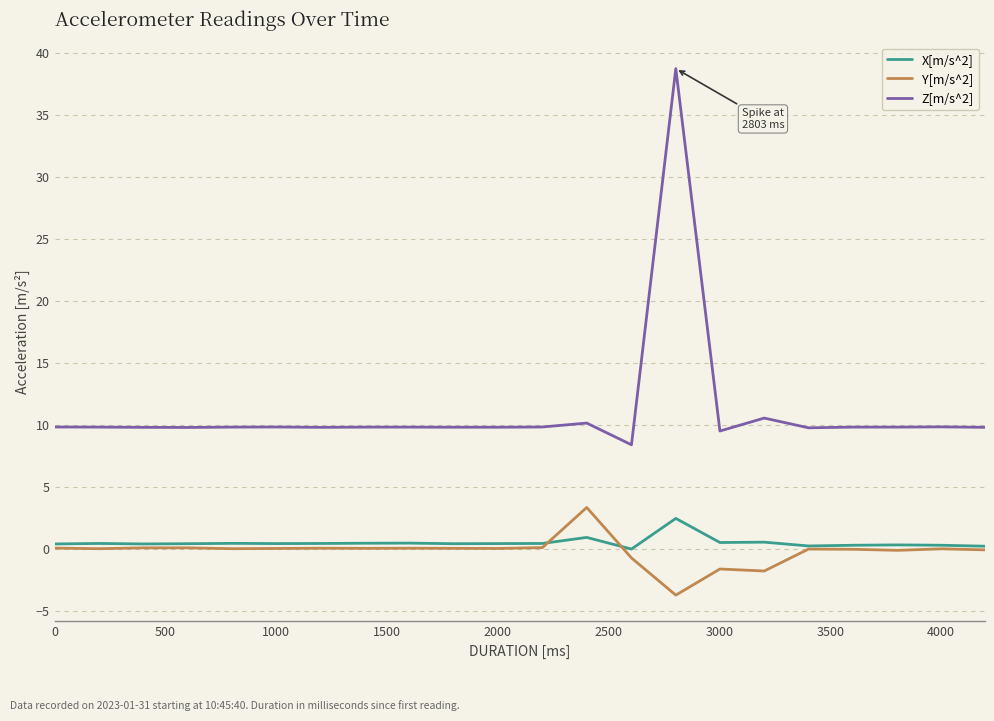

True or false: X[m/s^2] and Z[m/s^2] intersect in this chart.

False